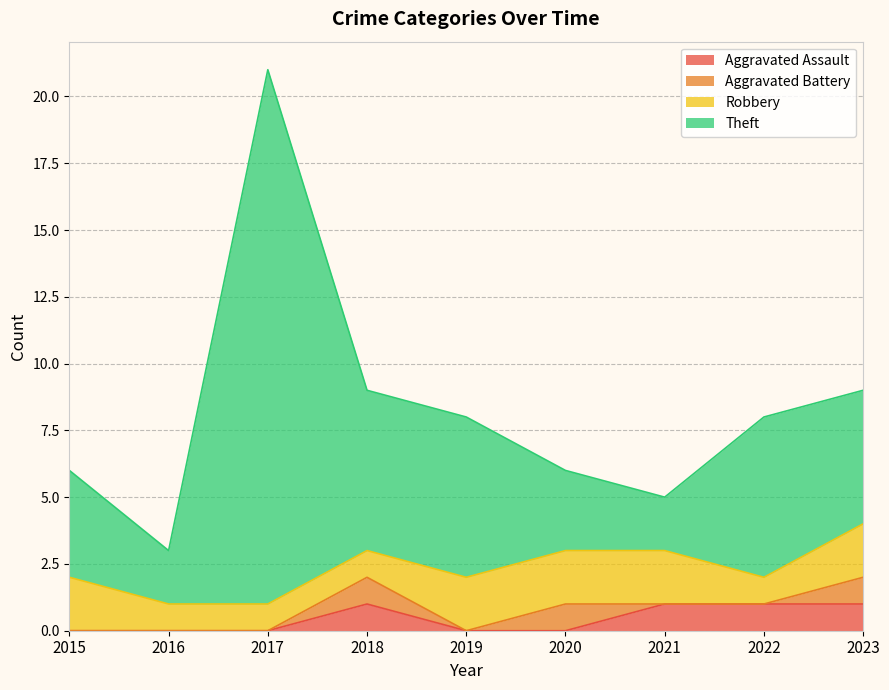

What is the difference between the second highest and second lowest values in the Theft series?

4